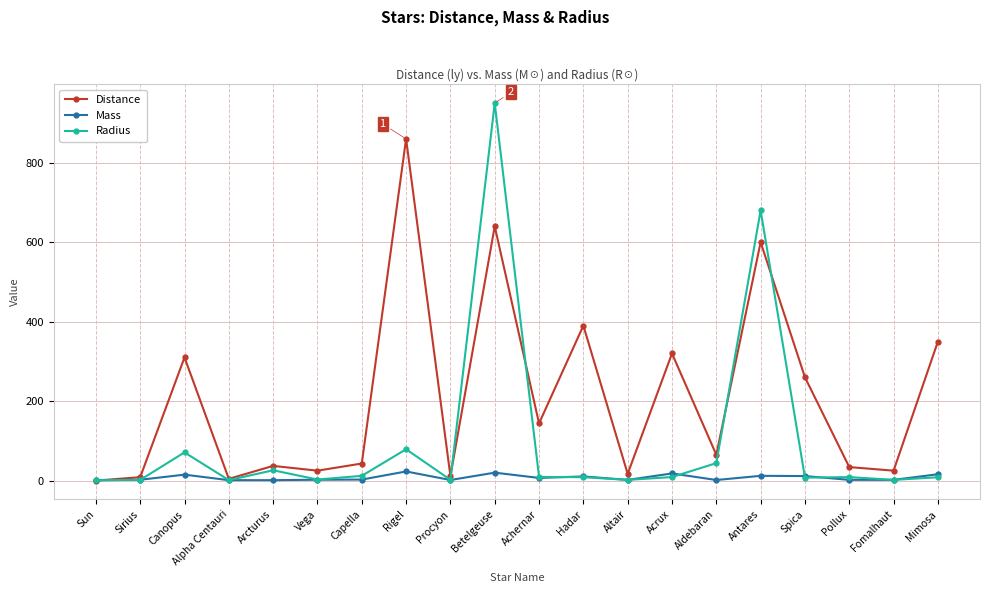

What is the label of the 17th point from the right?

Alpha Centauri